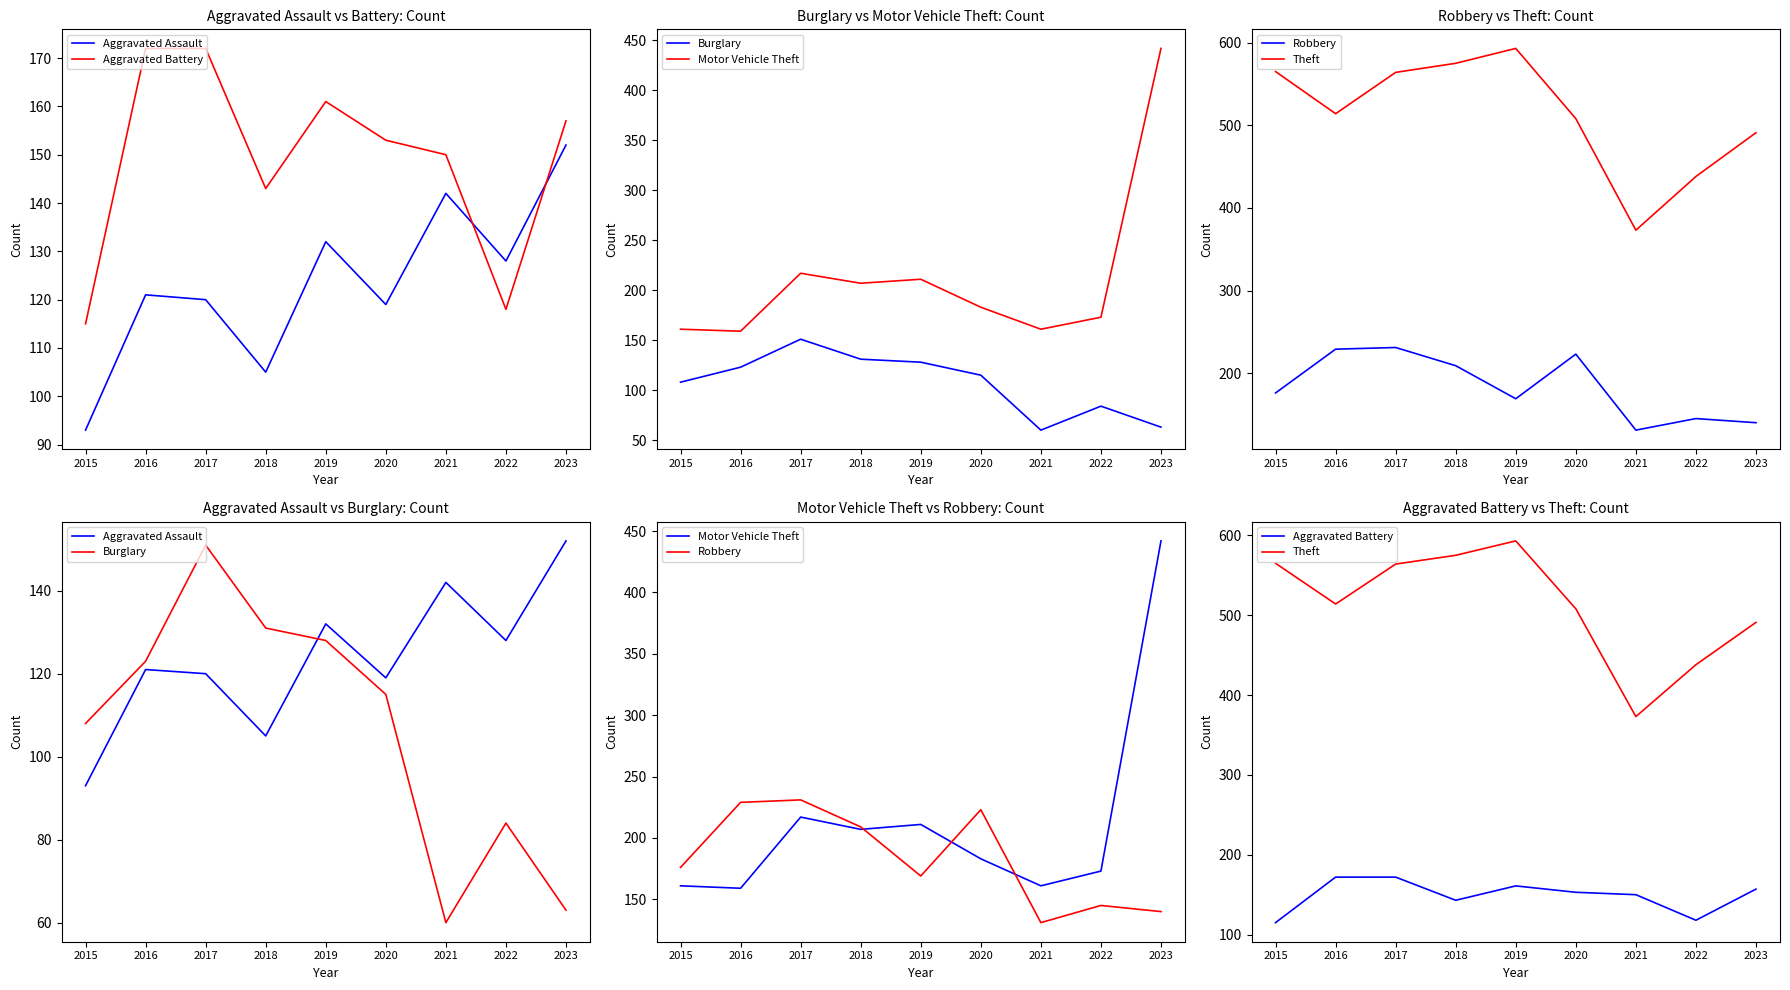

Is it true that Aggravated Battery equals 157 at 2023?

True